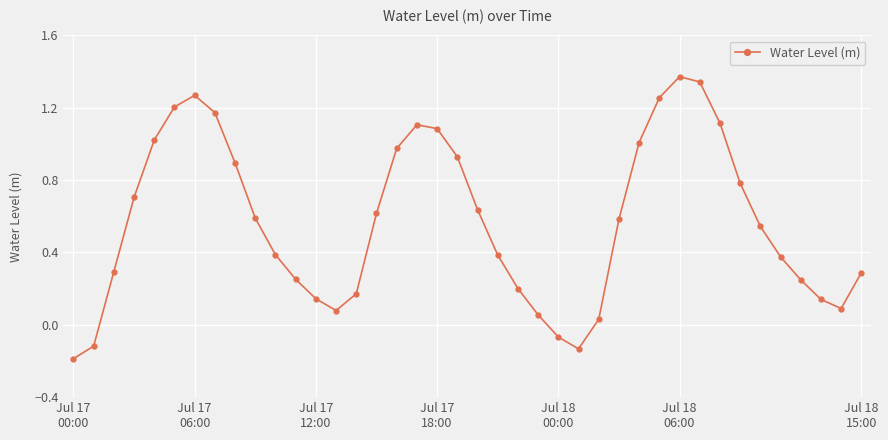

How many interior local peaks (higher than both neighbors) does the data have?

3